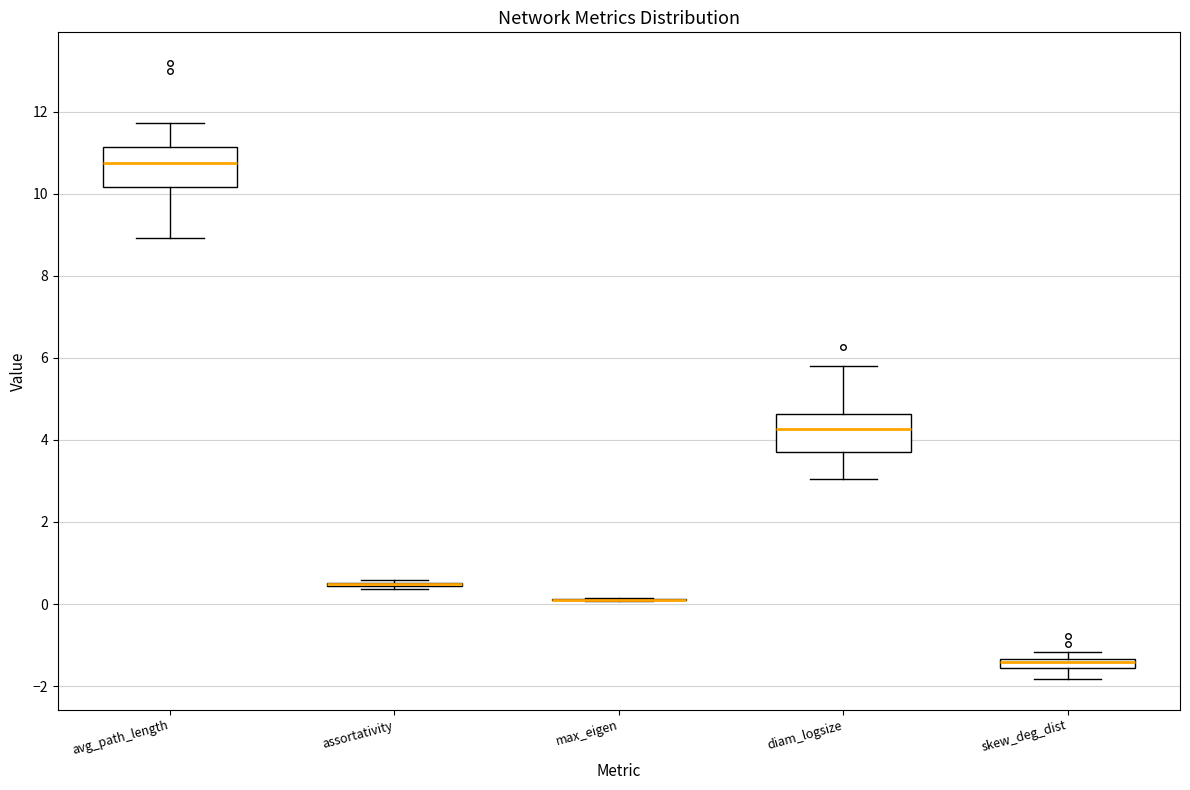

Where is the lower edge of the box for skew_deg_dist on the y-axis? The values are not printed on the chart, so give them approximately, as read against the axis.

-1.6